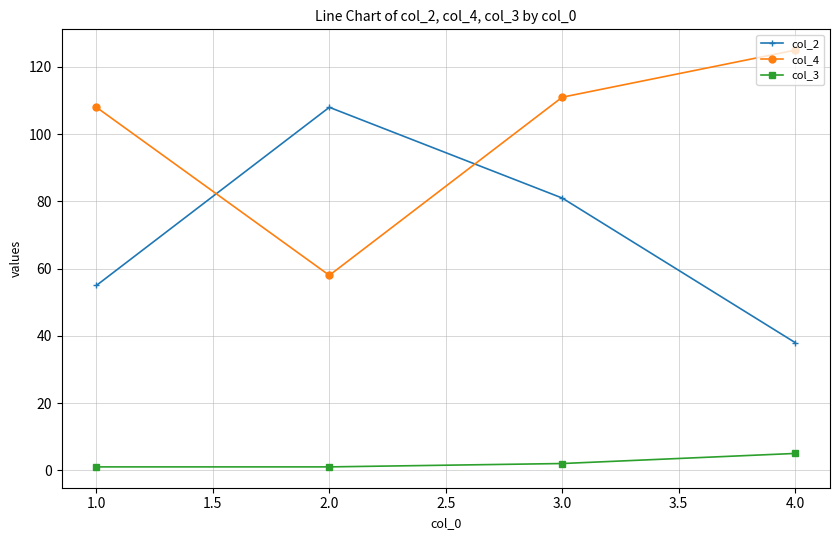

At which category does col_4 reach its first local valley?

2.0